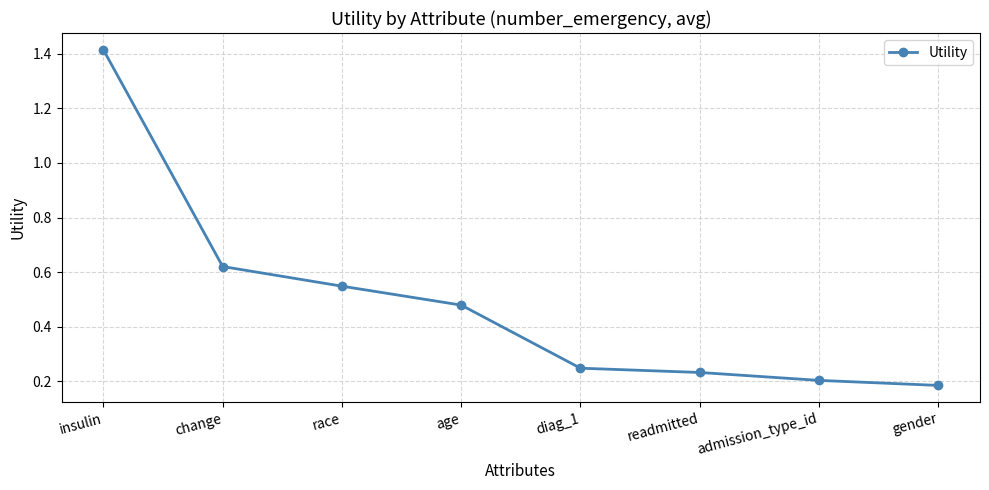

List the labels in order of value, smallest first.

gender, admission_type_id, readmitted, diag_1, age, race, change, insulin